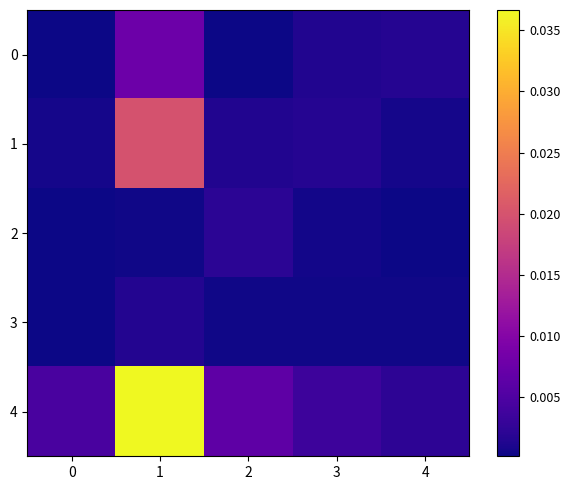

Rank the series at 4 from highest to lowest value.

4, 0, 1, 3, 2